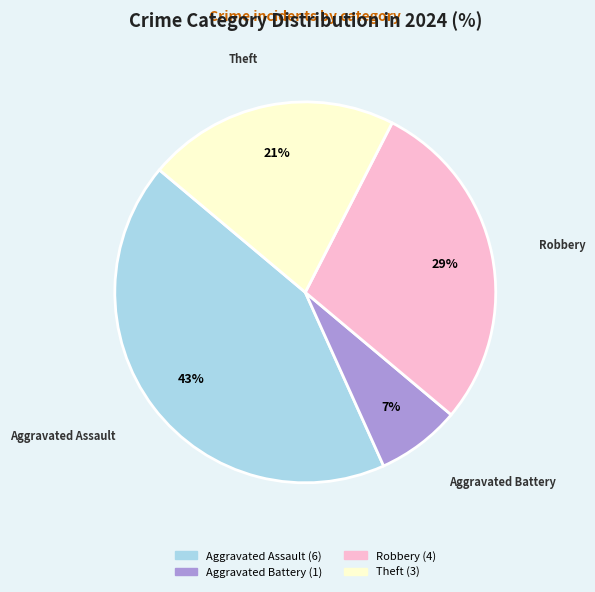

To the nearest percent, what is the difference between the largest and smallest slice percentages?

36%